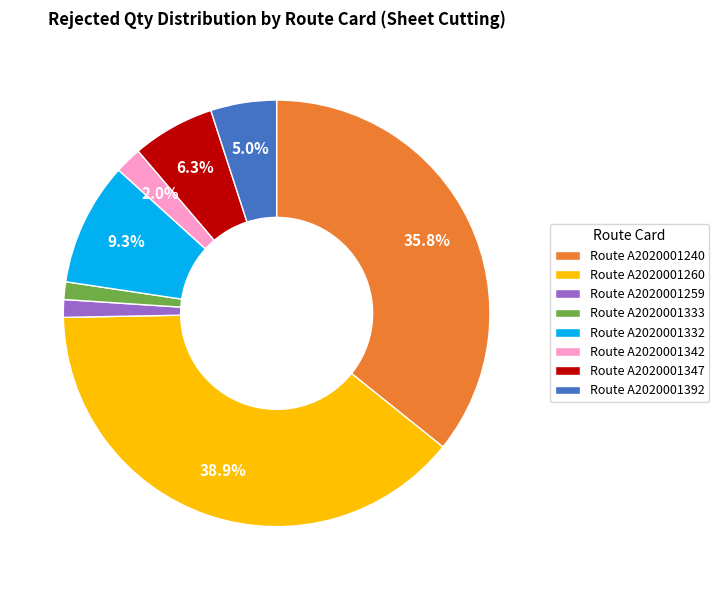

Which has a higher value, Route A2020001260 or Route A2020001332?

Route A2020001260